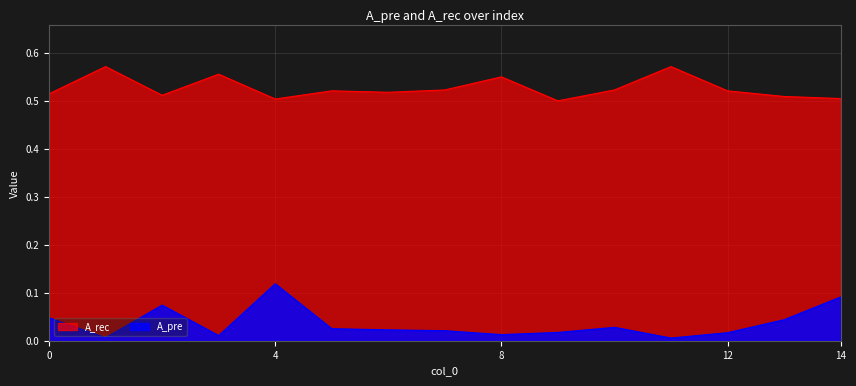

At which label does A_pre reach its peak?

4